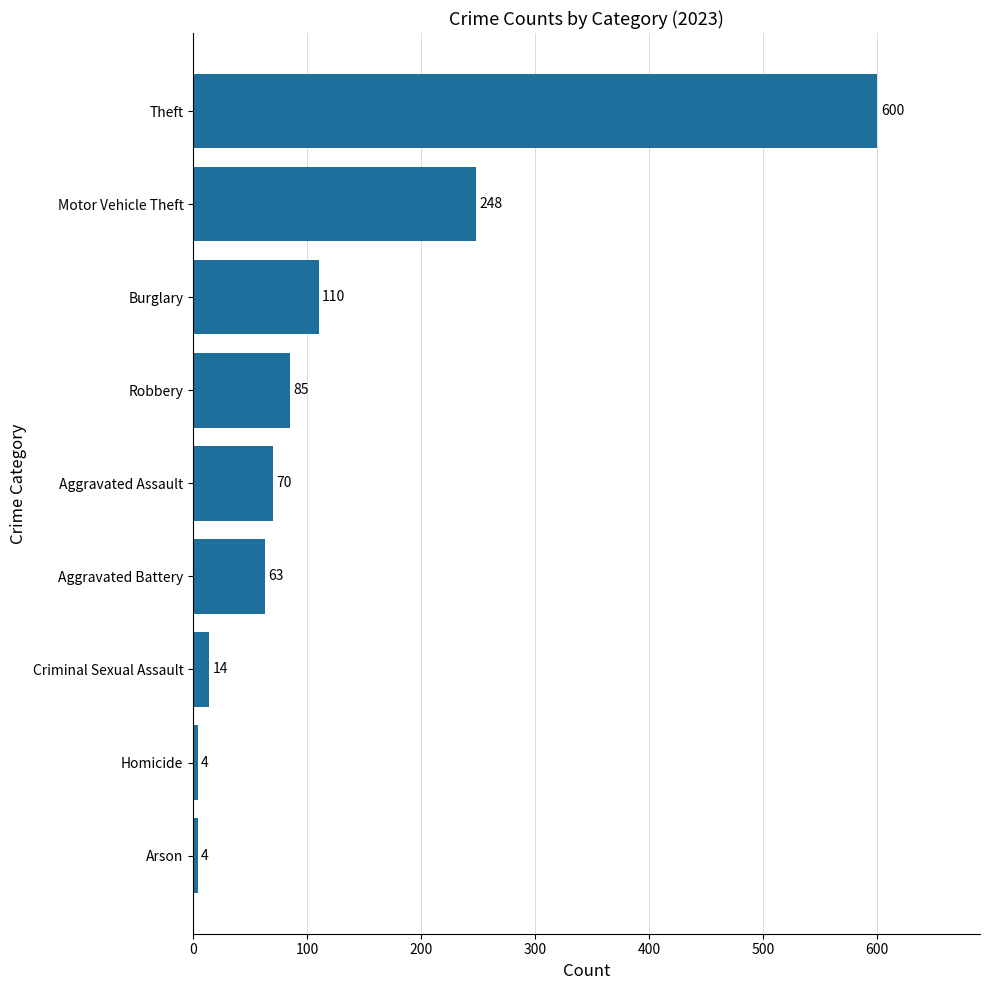

The chart shows a value of 93 at Aggravated Battery. True or false?

False